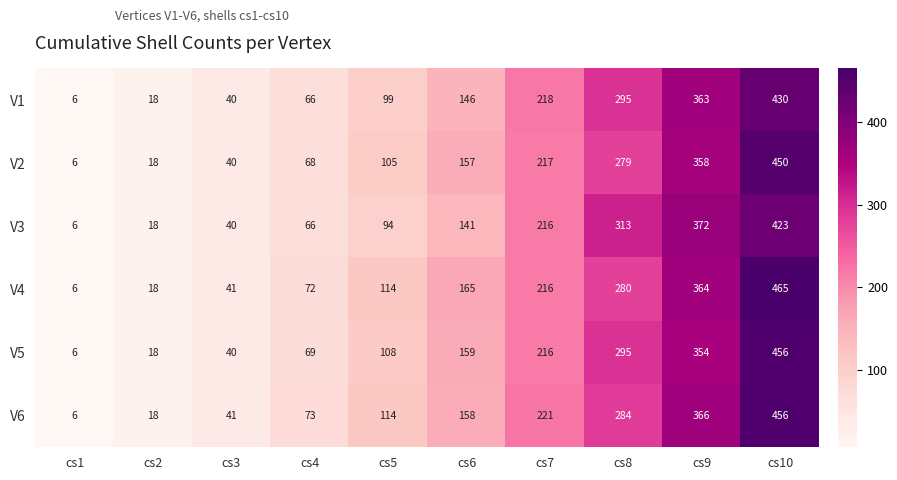

What is the approximate value of V5 at cs5, to the nearest 50?

100